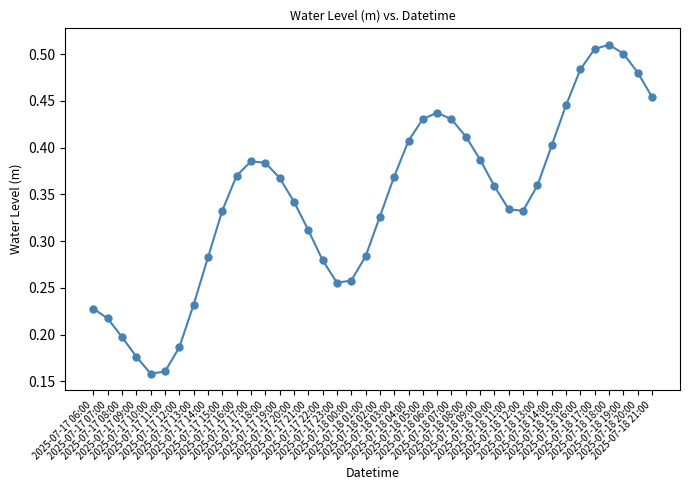

True or false: the data has more than 2 interior local peaks.

True